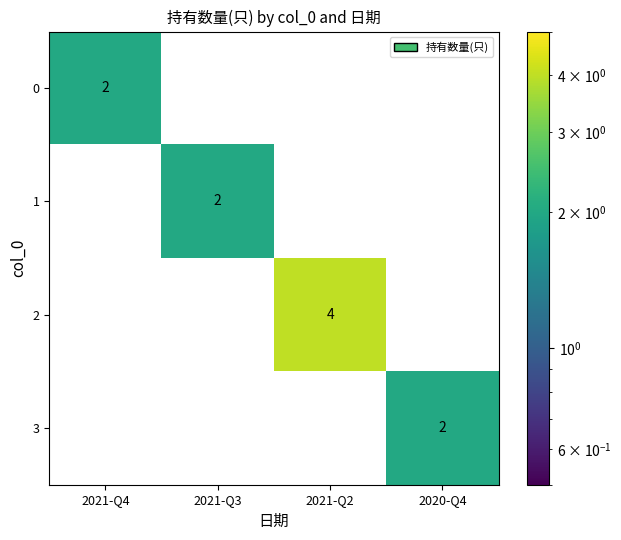

Reading left to right, list all the values displayed in this chart.

0: 2021-Q4=2	2021-Q3=0	2021-Q2=0	2020-Q4=0
1: 2021-Q4=0	2021-Q3=2	2021-Q2=0	2020-Q4=0
2: 2021-Q4=0	2021-Q3=0	2021-Q2=4	2020-Q4=0
3: 2021-Q4=0	2021-Q3=0	2021-Q2=0	2020-Q4=2